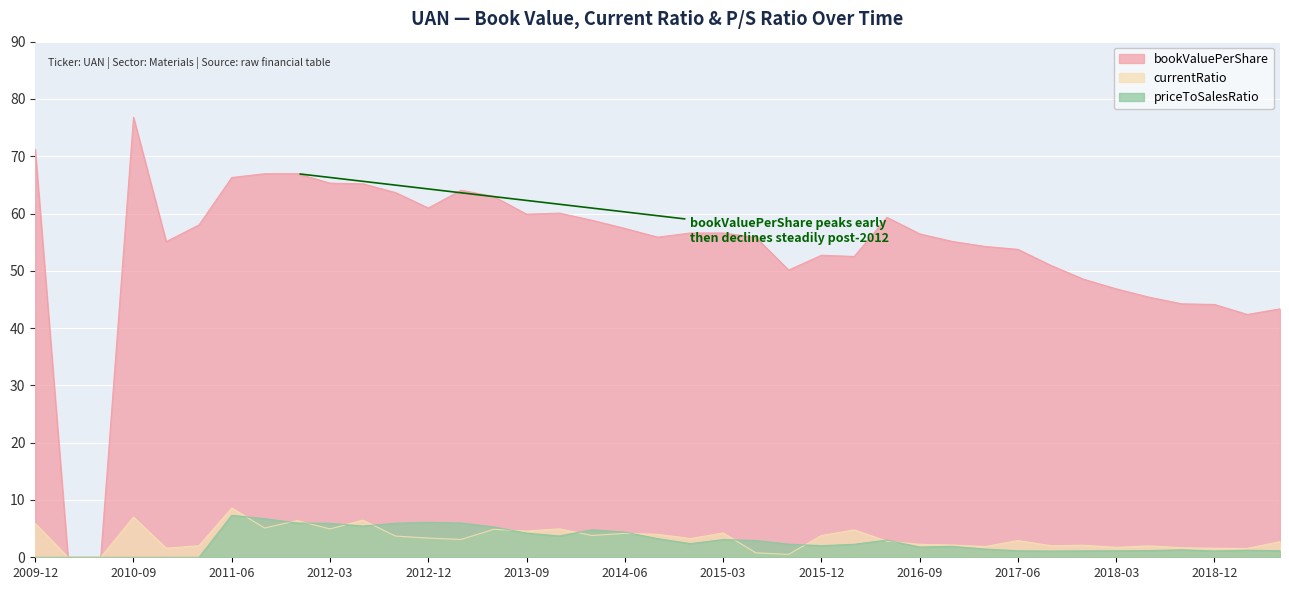

How many lines are shown in the chart?

3